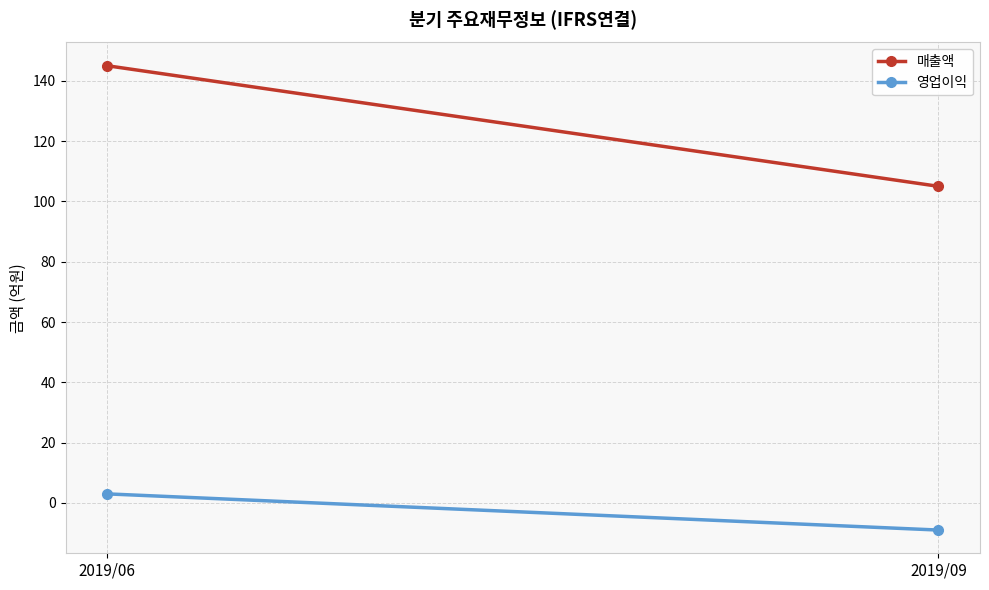

Reading left to right, transcribe all the data shown in this chart.

매출액: 2019/06=145	2019/09=105
영업이익: 2019/06=3	2019/09=-9